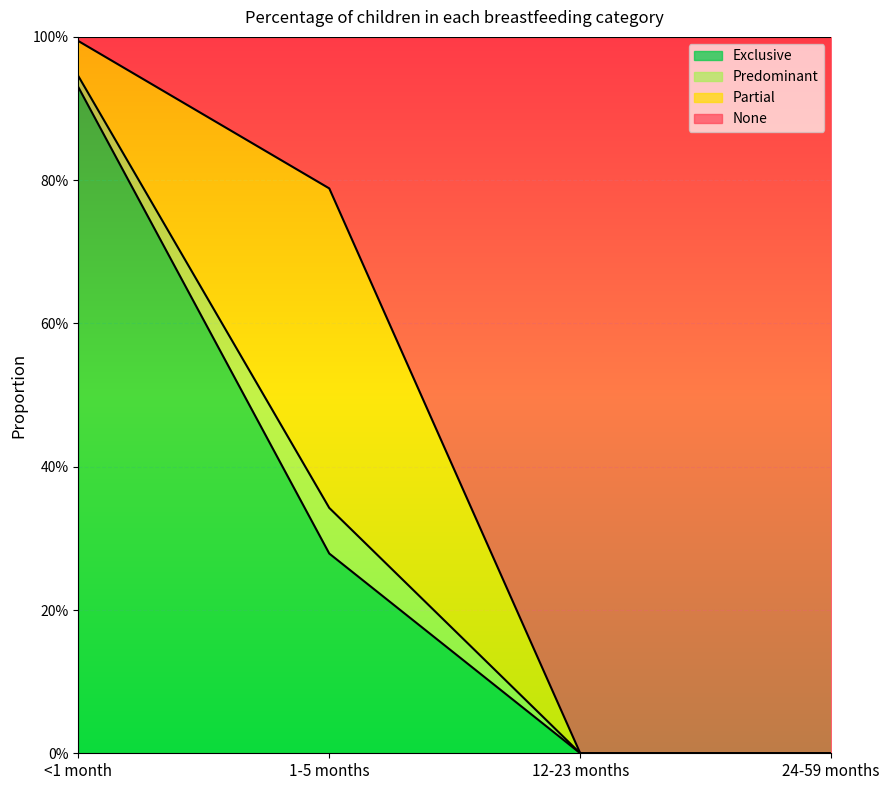

Is the value of Exclusive at 12-23 months greater than the value of None at 12-23 months?

No